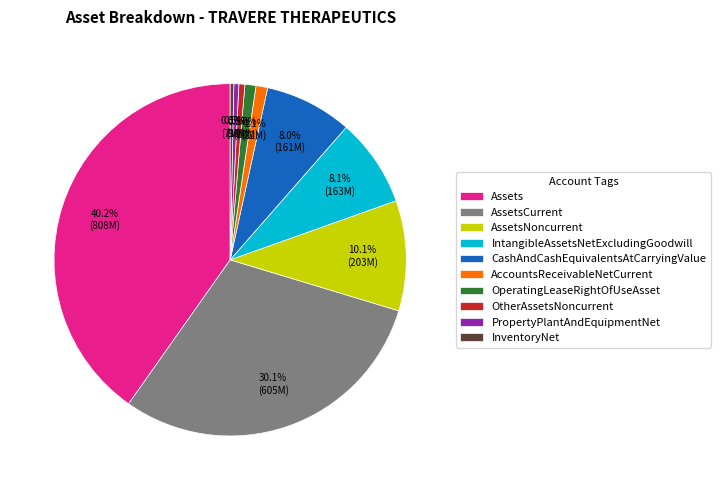

Which has a higher value, Assets or AssetsCurrent?

Assets